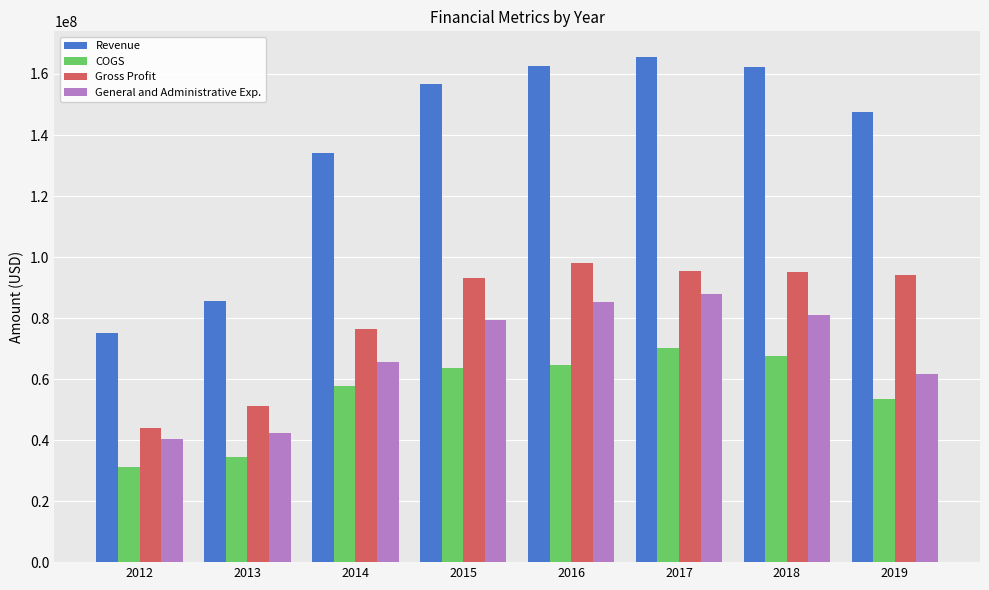

What value does the Revenue series have at 2012, to the nearest 100?

75004000